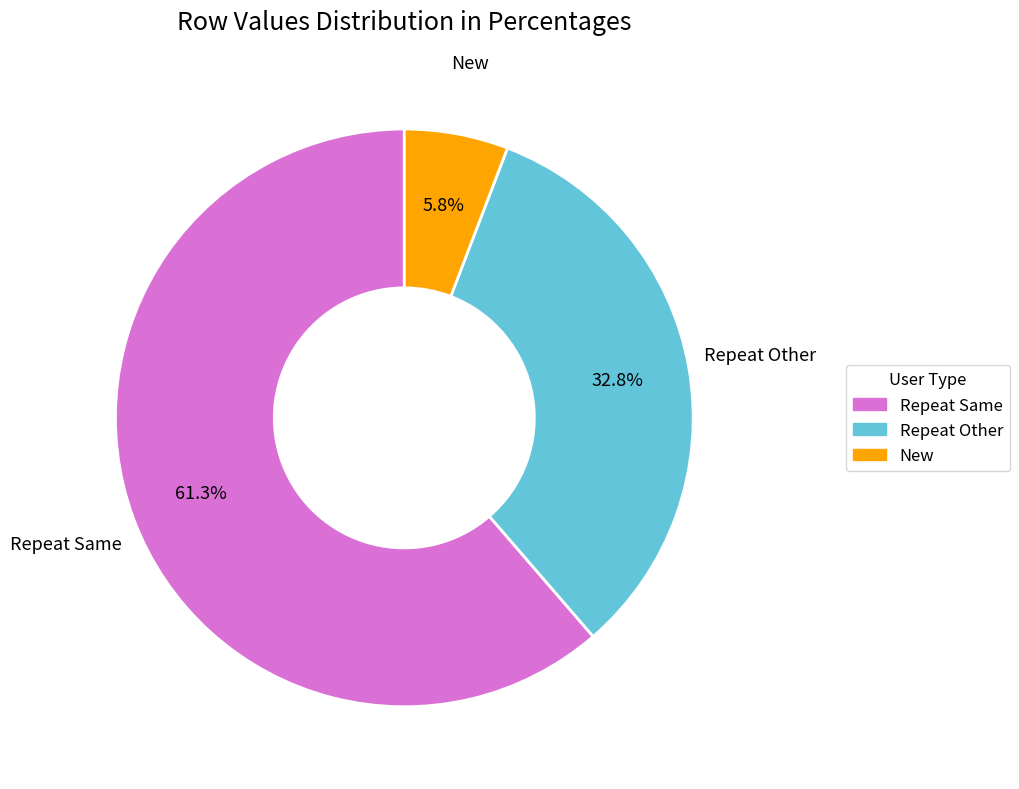

Between Repeat Same and New, which is larger?

Repeat Same